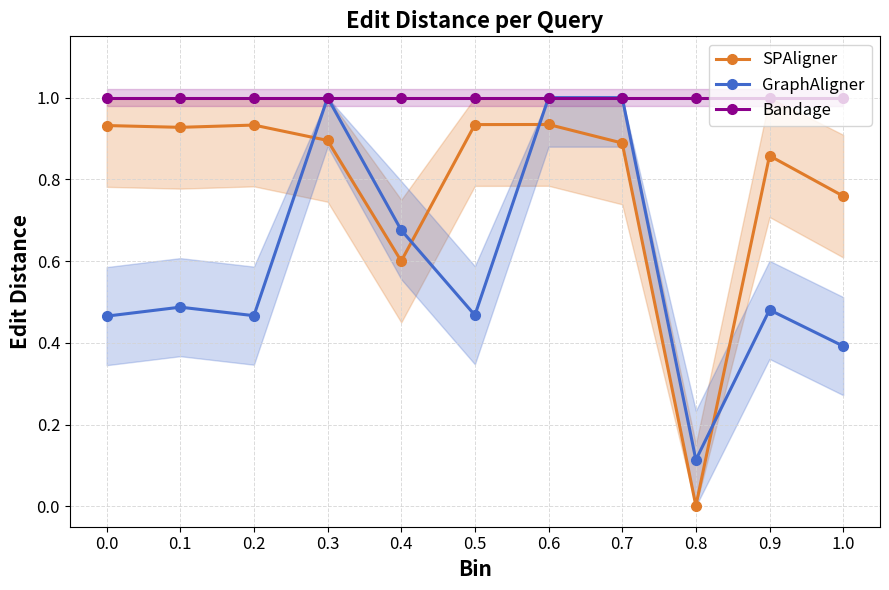

Rank the series at 0.9 from lowest to highest value.

GraphAligner, SPAligner, Bandage